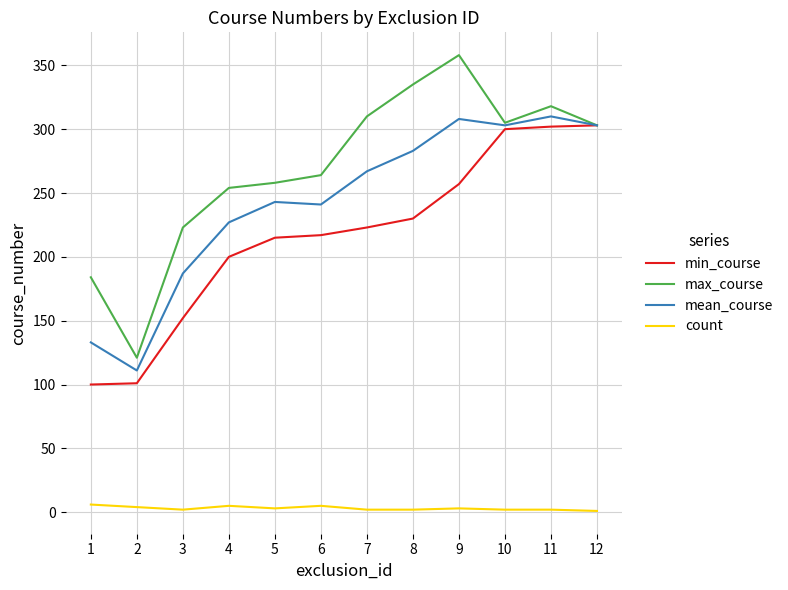

Is the value of max_course at 6 greater than the value of count at 3?

Yes